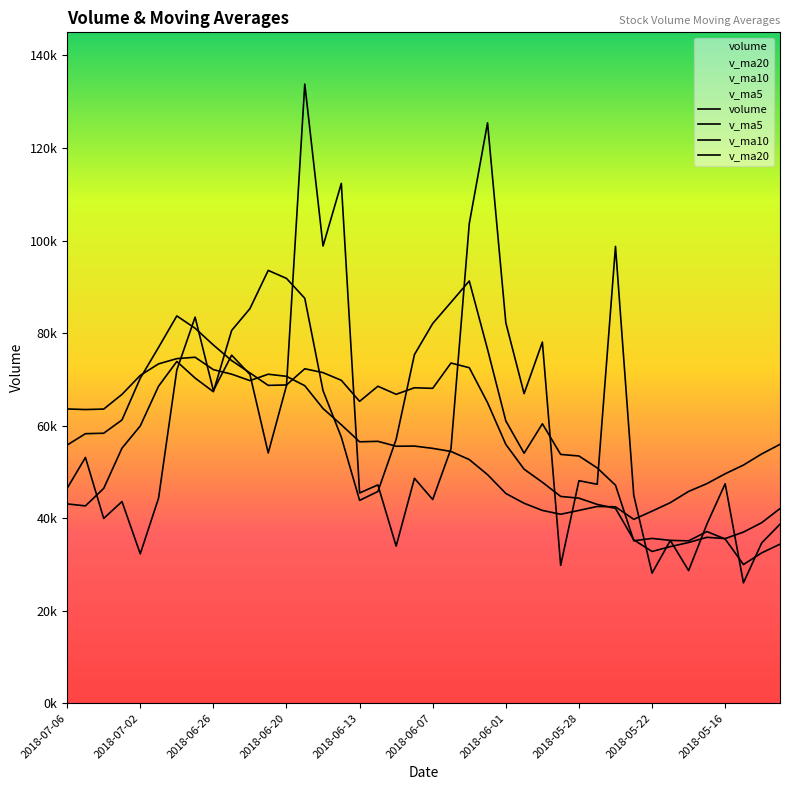

What is the total value across all series at 2018-06-07?

249208.8